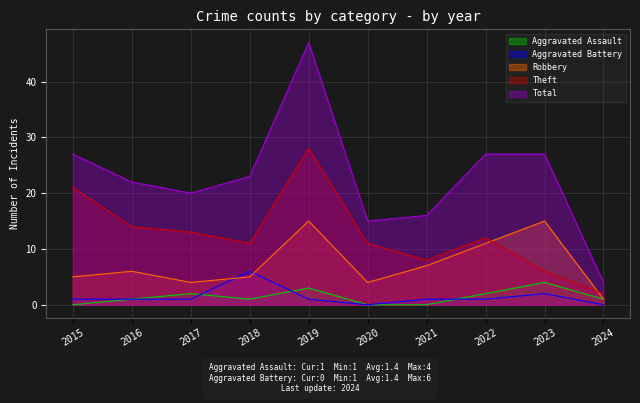

How many data points in Robbery are above 6?

4